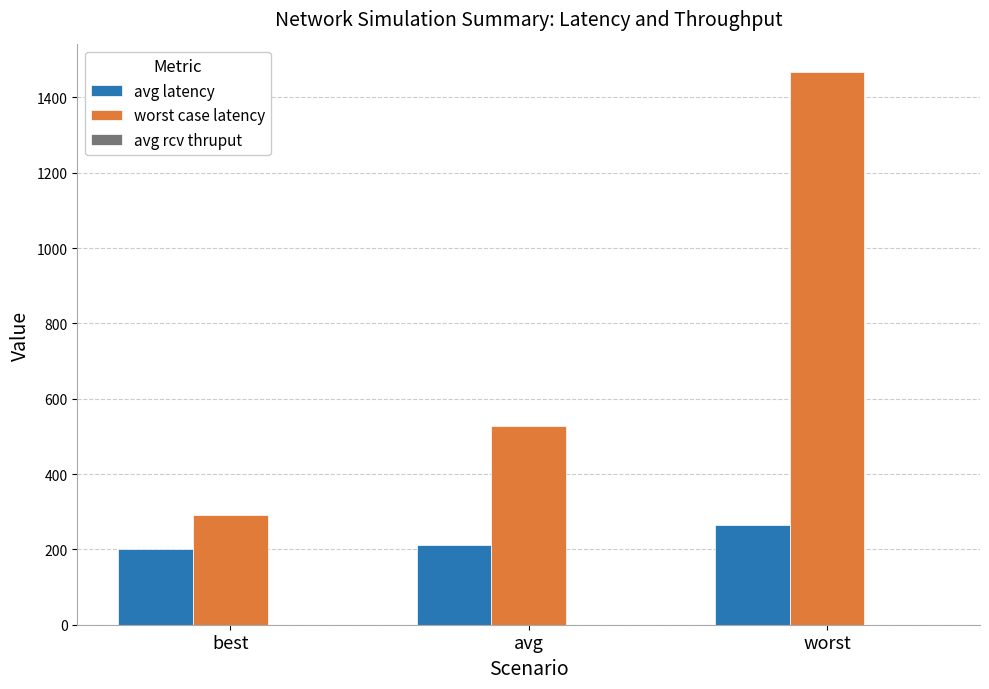

What is the total value across all series at avg?

739.4